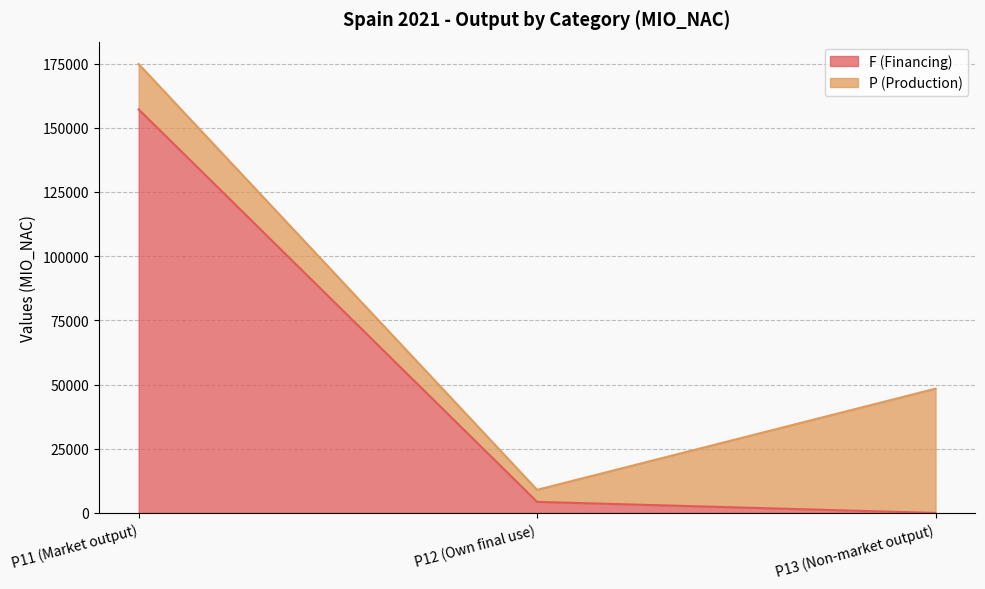

The chart shows a value of 74964.2 at P13 (Non-market output). True or false?

False